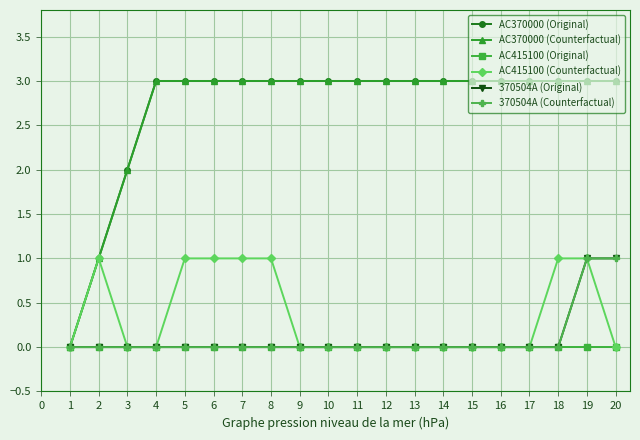

Rank the series at 6 from lowest to highest value.

AC415100 (Original), 370504A (Original), 370504A (Counterfactual), AC415100 (Counterfactual), AC370000 (Original), AC370000 (Counterfactual)